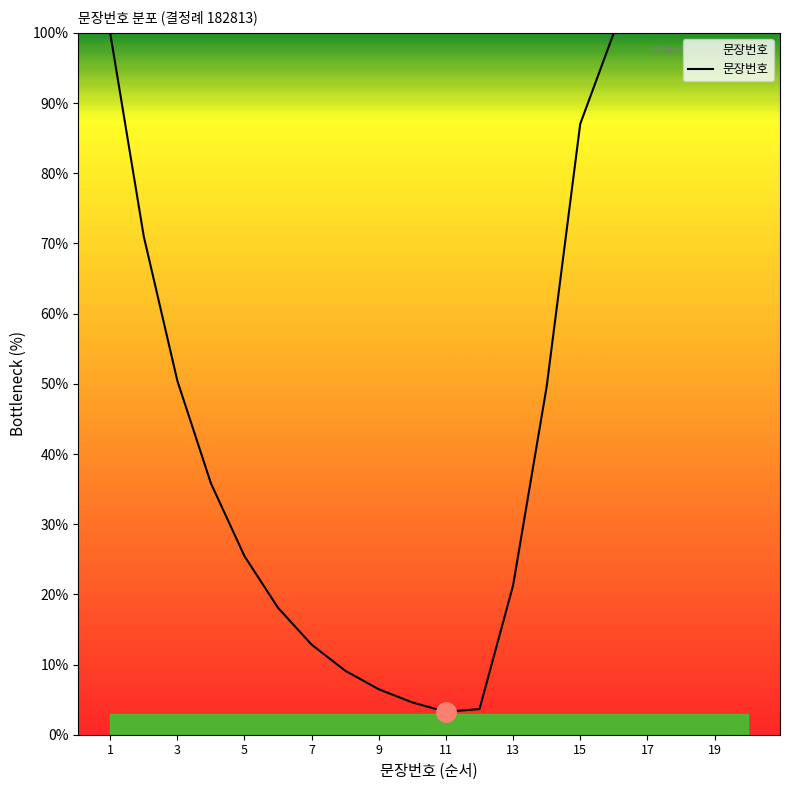

How many values are below 49?

10